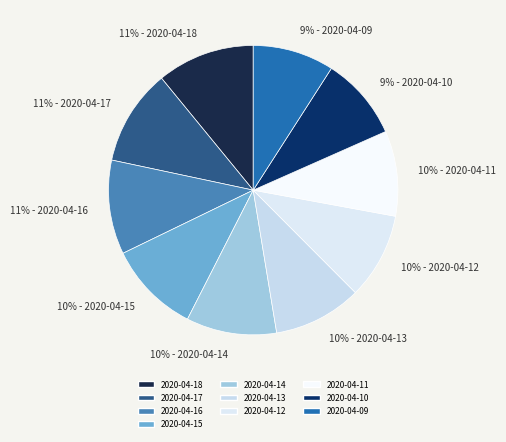

Count the number of slices in the pie.

10